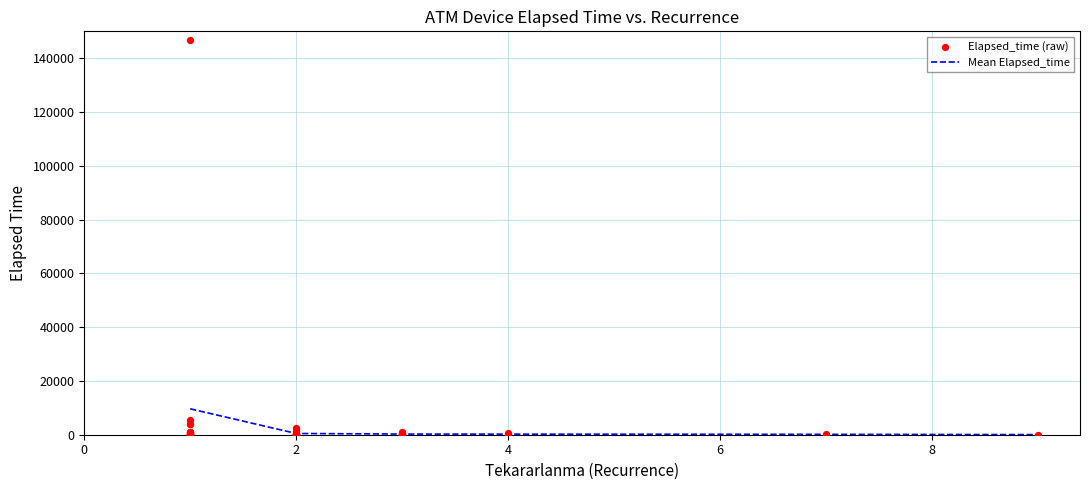

What is the highest value of the Mean Elapsed_time series?

9639.1